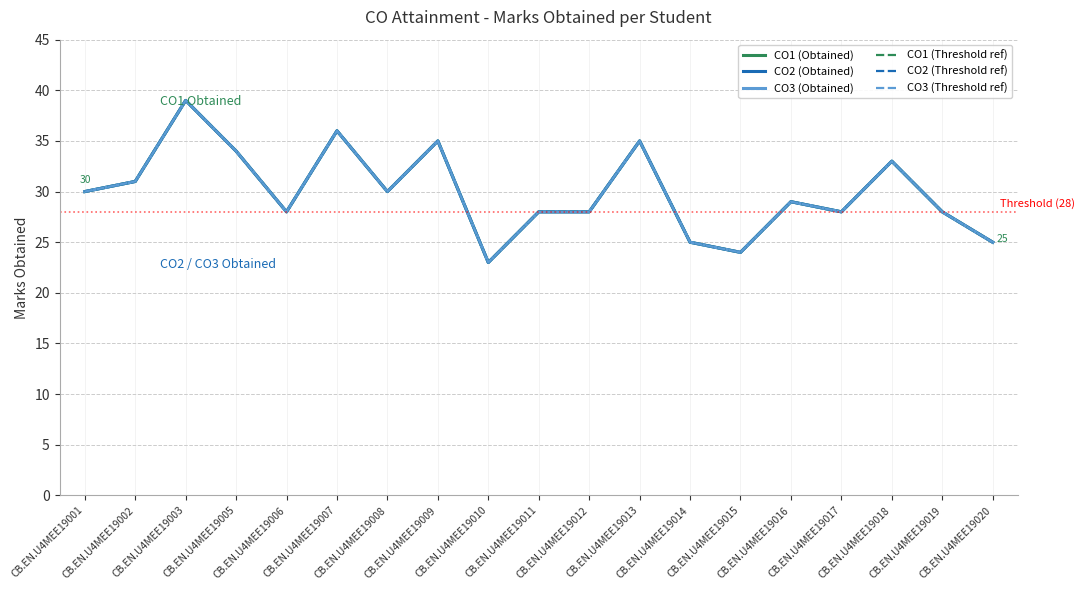

Where is the first local maximum for CO1 (Obtained)?

CB.EN.U4MEE19003